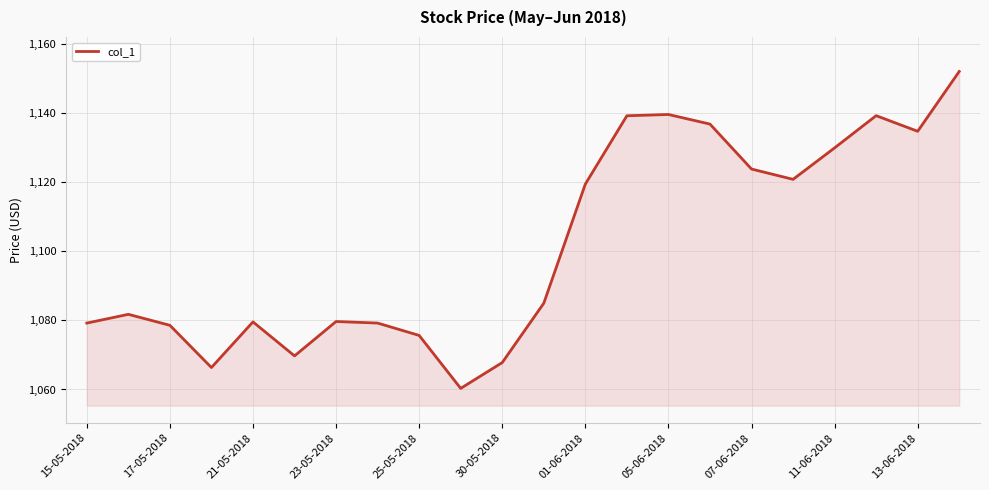

How many lines are shown in the chart?

1